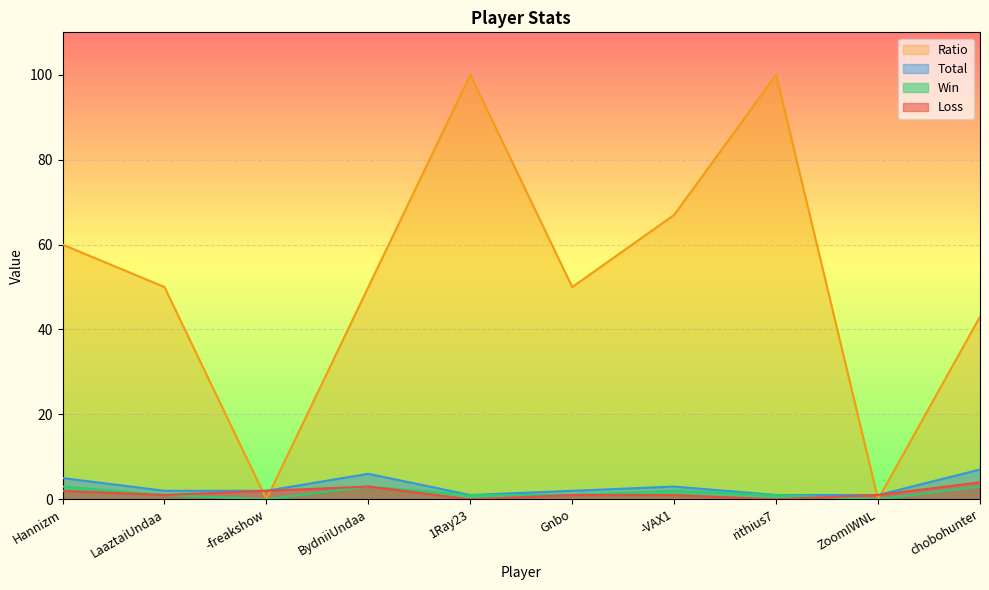

How many lines are shown in the chart?

4